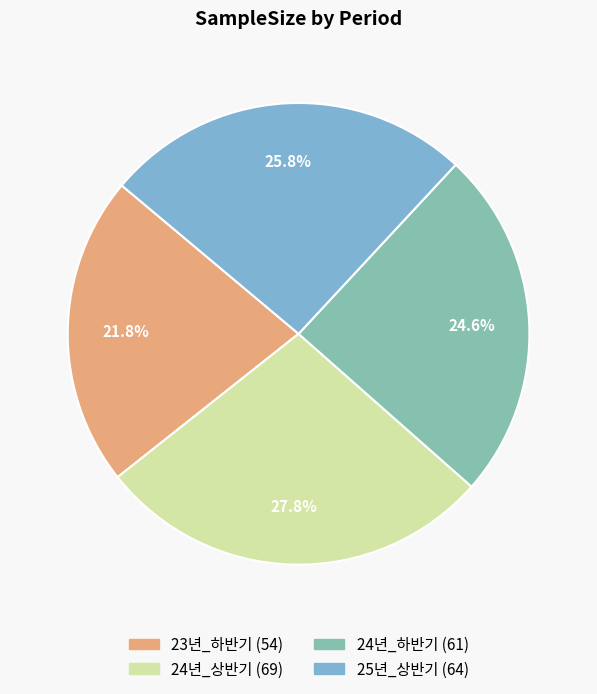

What is the total percentage of 24년_상반기 and 23년_하반기?

49.6%